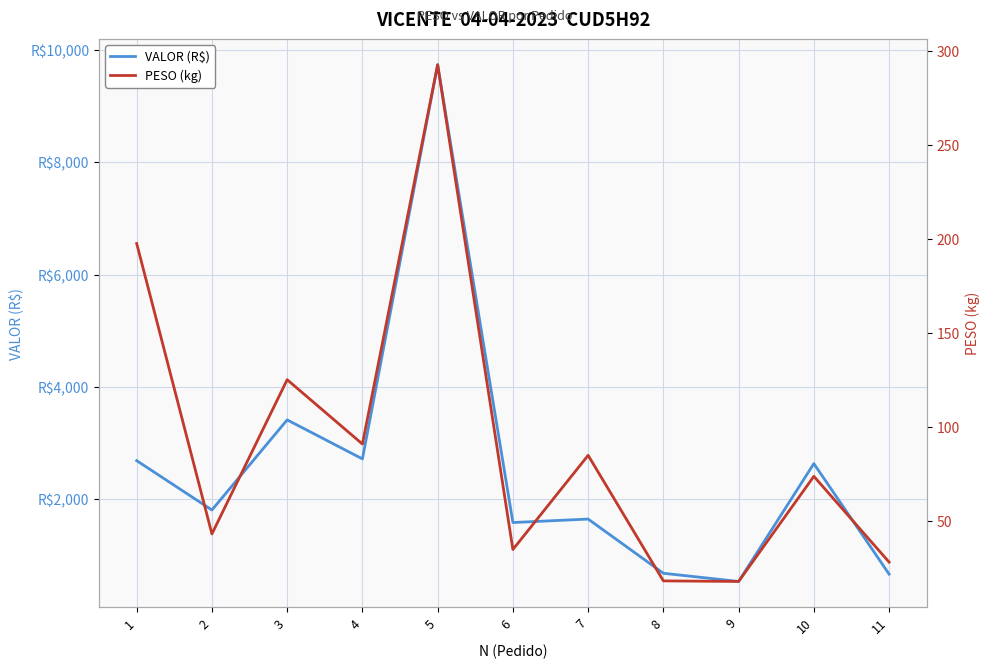

What is the spread (max minus min) of values at 2?

1767.8